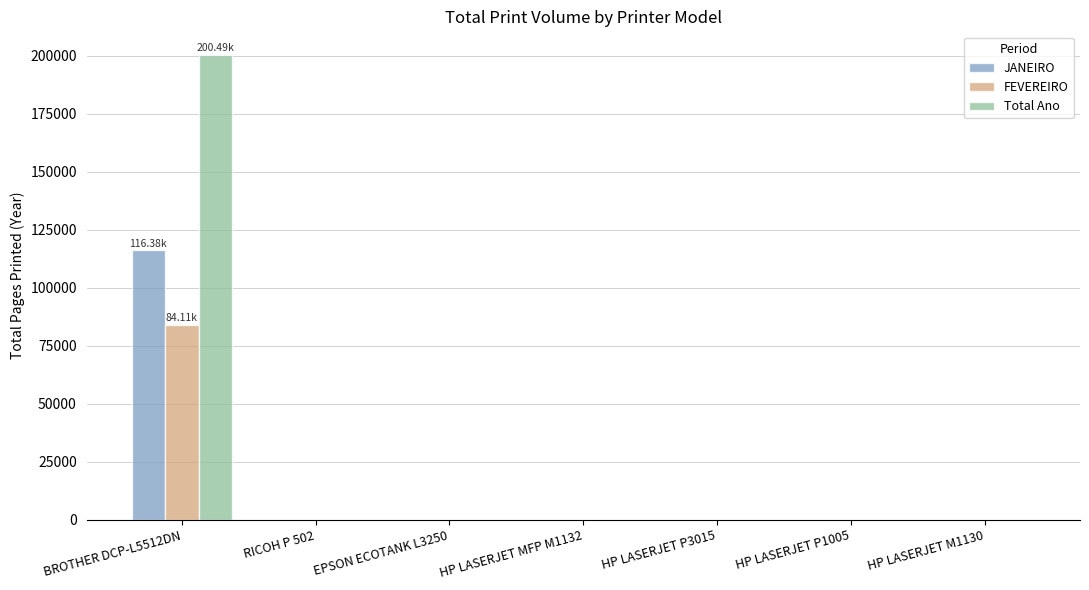

Which category has the highest value across all series?

BROTHER DCP-L5512DN